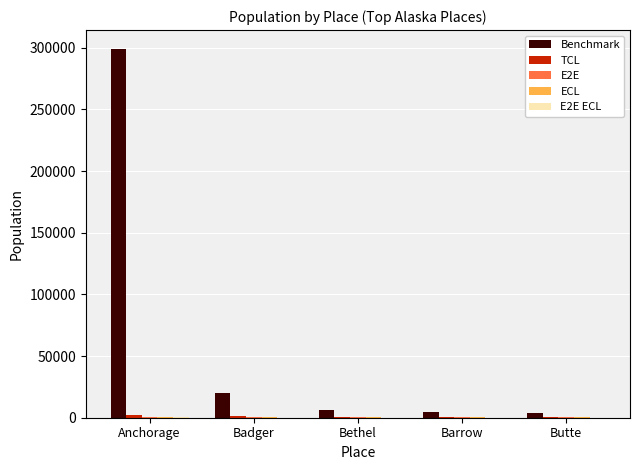

Which series has the largest total across all categories?

Benchmark